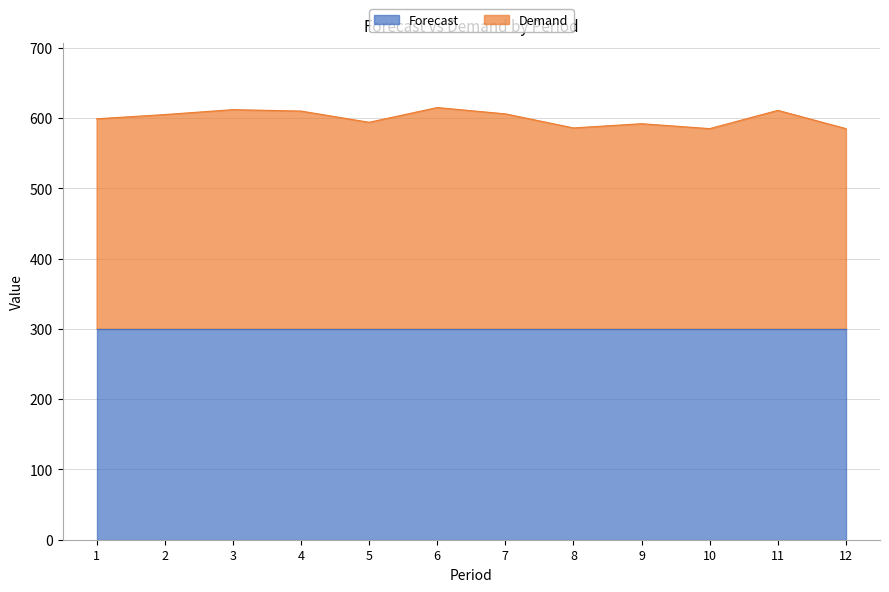

How many lines are shown in the chart?

2